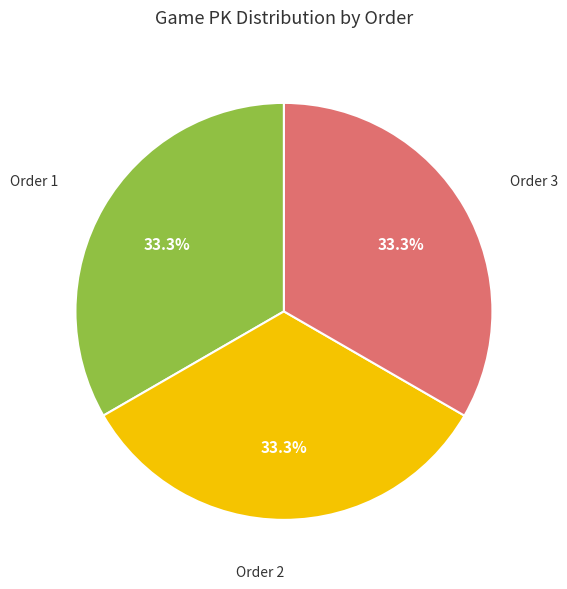

Combined, do Order 2 and Order 3 account for over 50%?

Yes